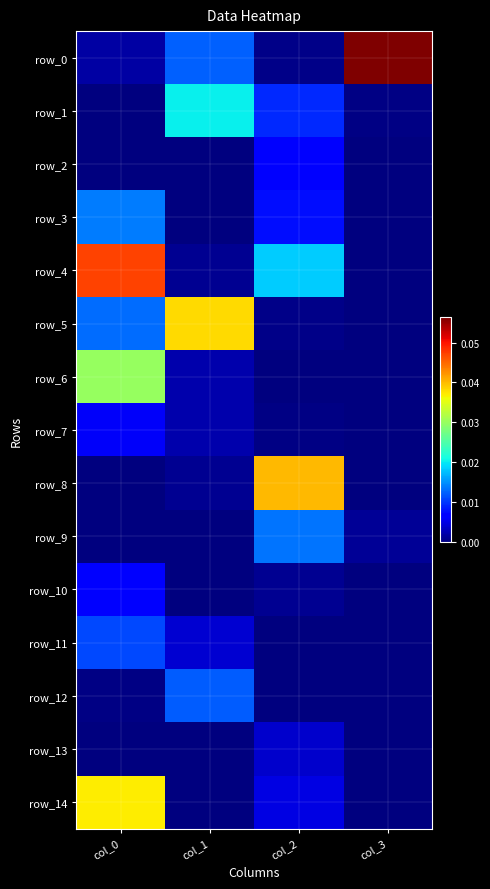

Which series has the widest spread of values?

row_0